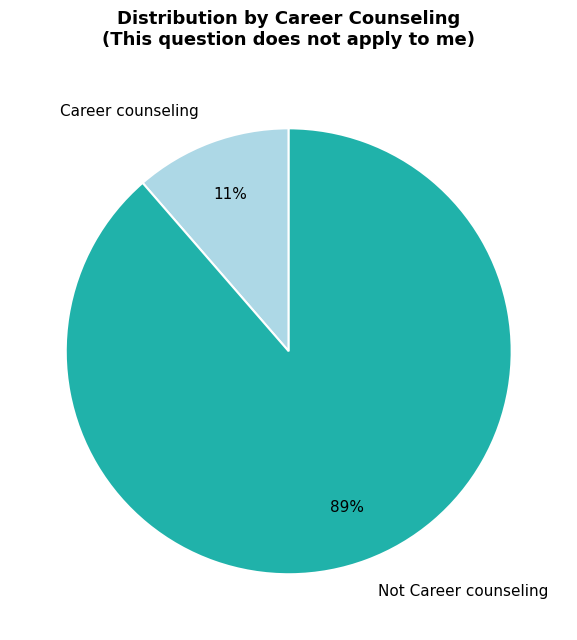

What is the largest slice in the pie chart?

Not Career counseling